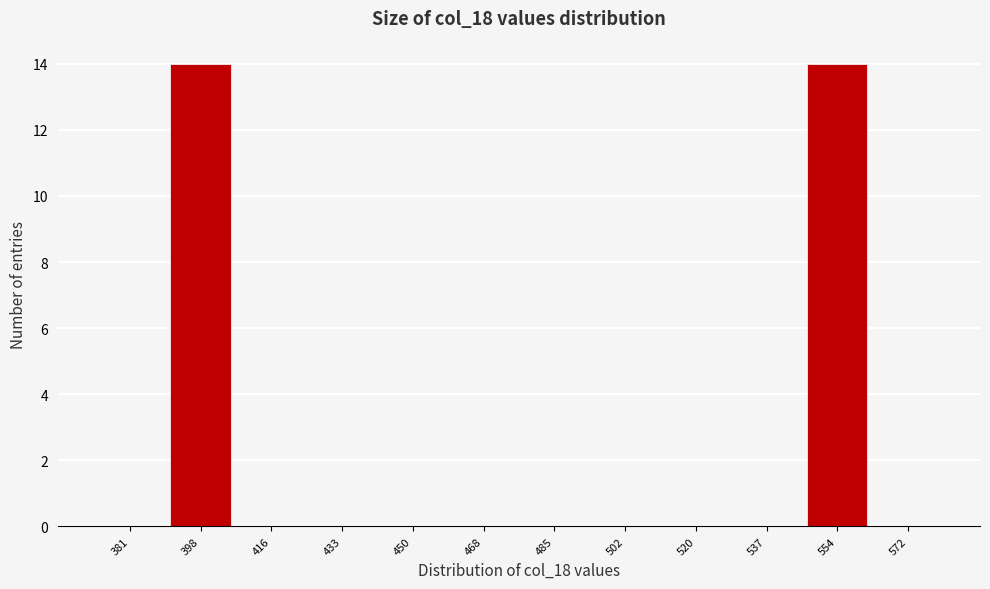

Reading left to right, list every bar in this chart as the range it spans on the x-axis followed by its height. Neither the bar edges nor the heights are printed on the chart, so give them approximately, as read against the axes.

372 to 390: 0
390 to 408: 14
408 to 424: 0
424 to 442: 0
442 to 460: 0
460 to 476: 0
476 to 494: 0
494 to 512: 0
512 to 528: 0
528 to 546: 0
546 to 564: 14
564 to 580: 0